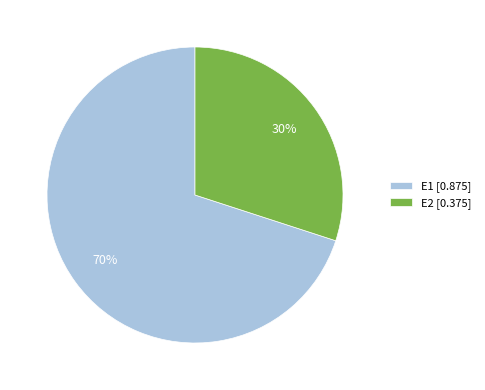

To the nearest percent, what is the average slice percentage?

50%